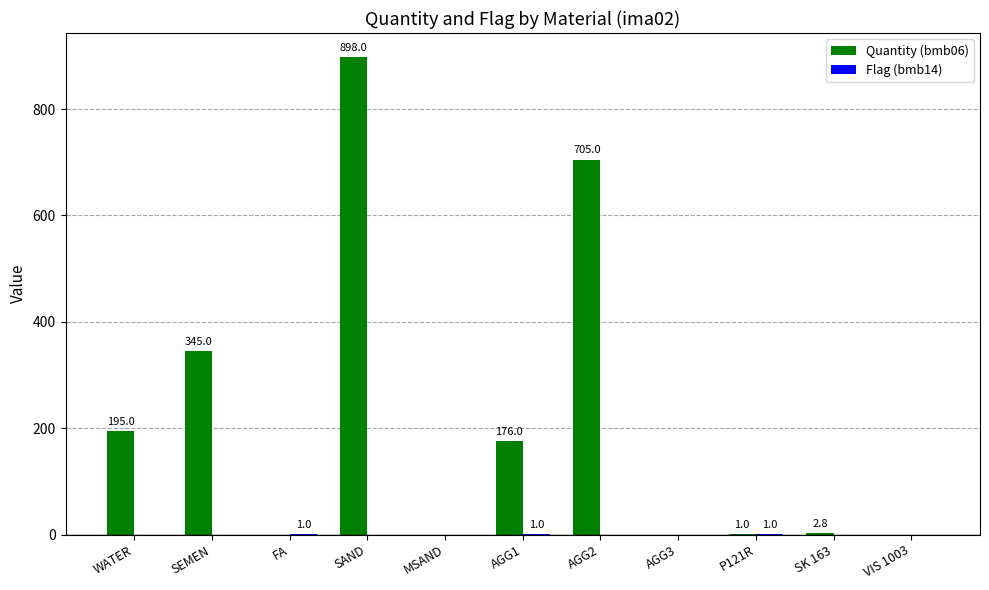

At which category is the sum across all series the highest?

SAND